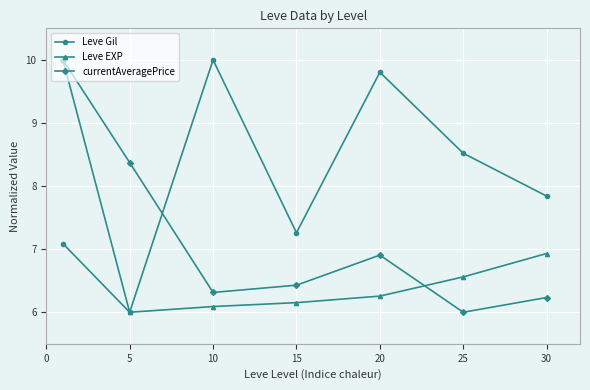

What is the lowest value of the Leve EXP series?

6.0